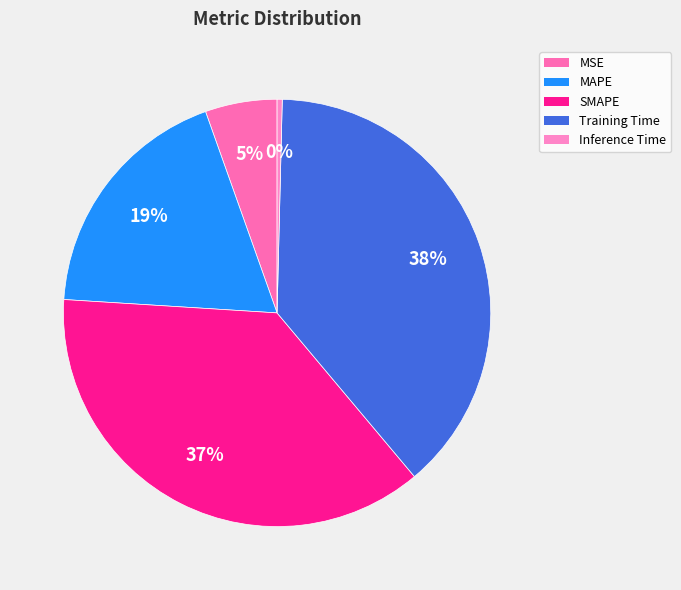

Which has a higher value, Inference Time or SMAPE?

SMAPE